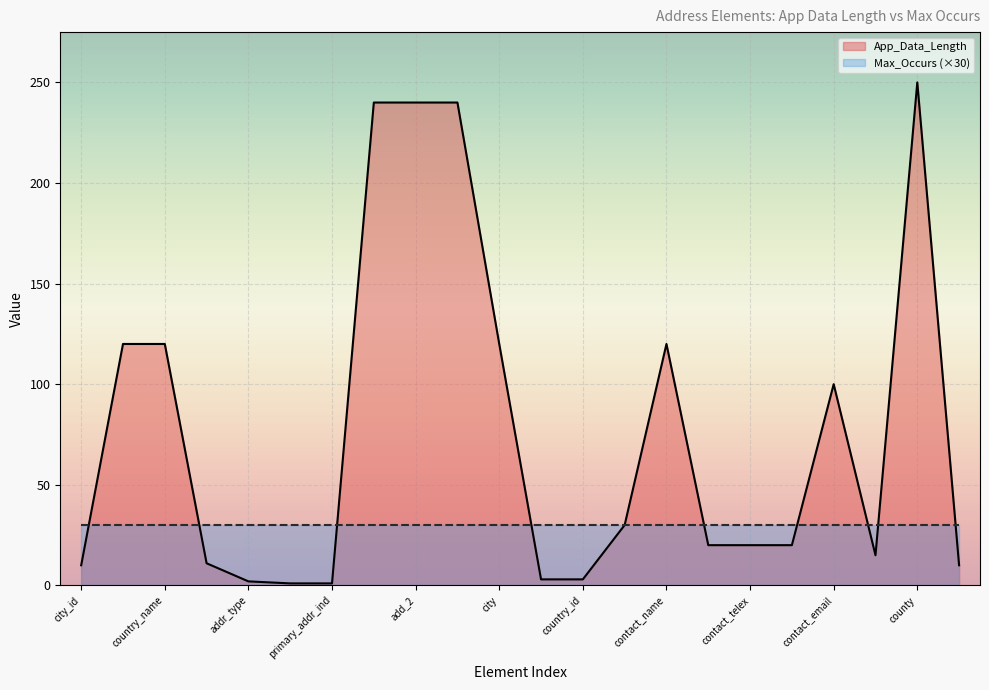

What is the minimum value shown in the chart?

1